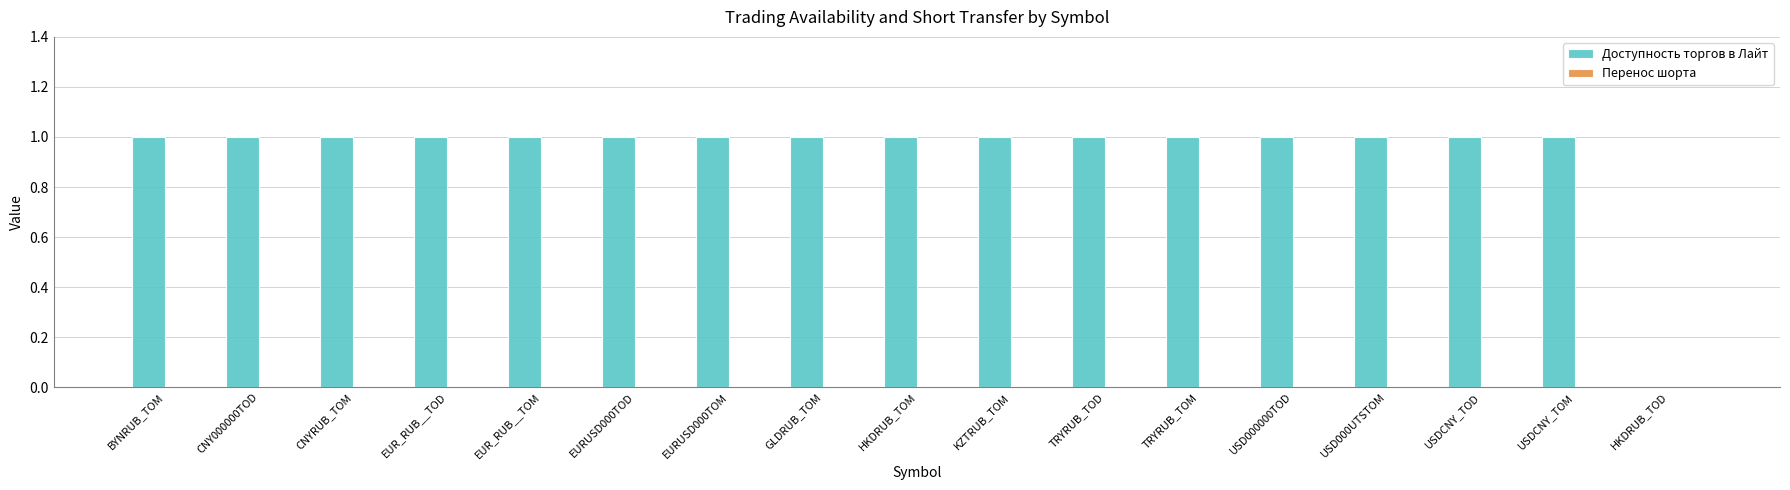

Is it true that the value at USDCNY_TOM is 1?

True